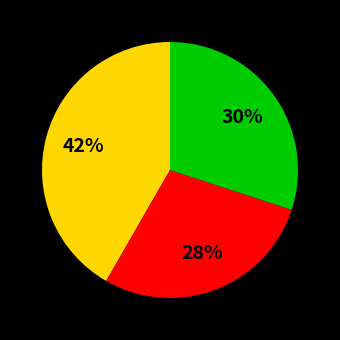

Does any single category account for the majority?

No